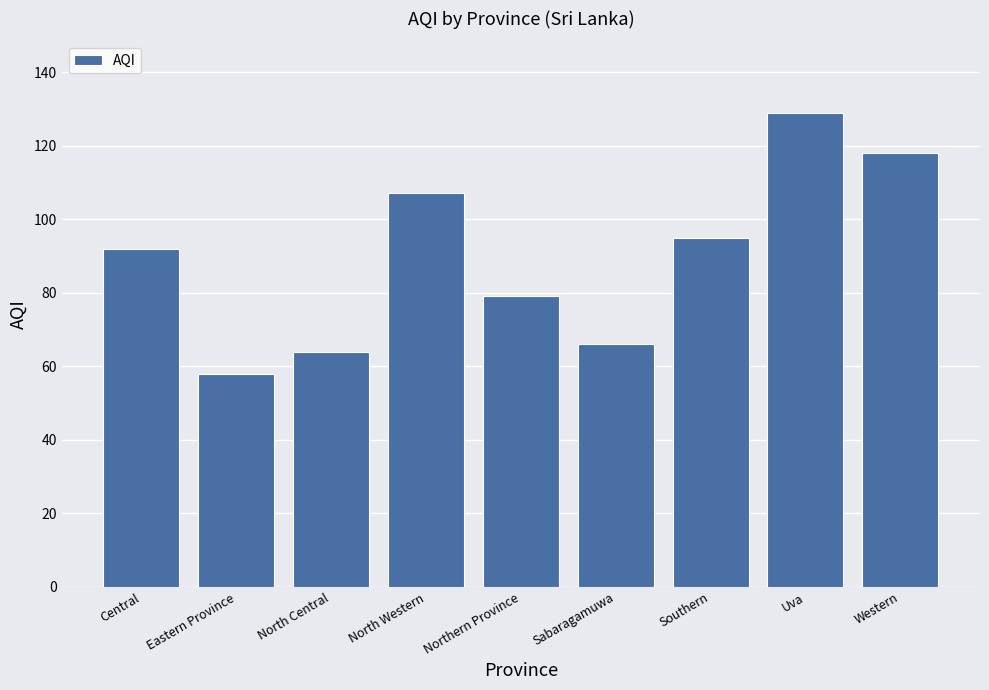

What is the value of the 2nd bar from the left?

58